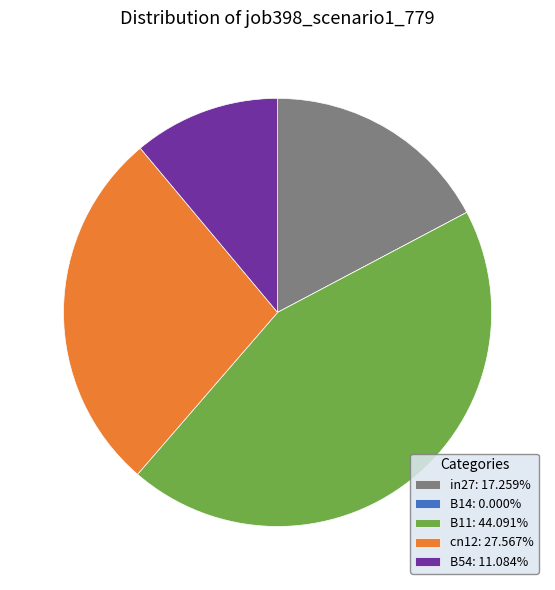

Does any single category account for the majority?

No